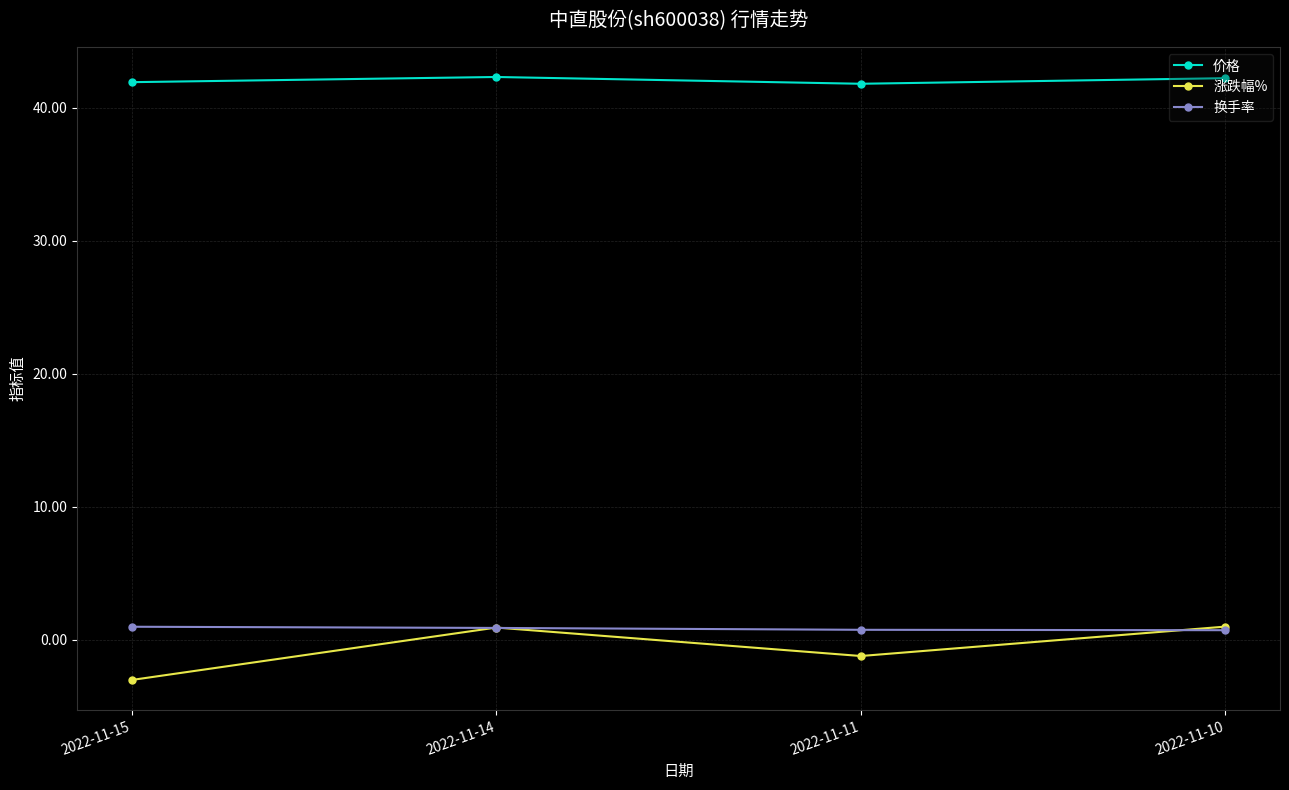

True or false: 涨跌幅% and 价格 cross at least once.

False